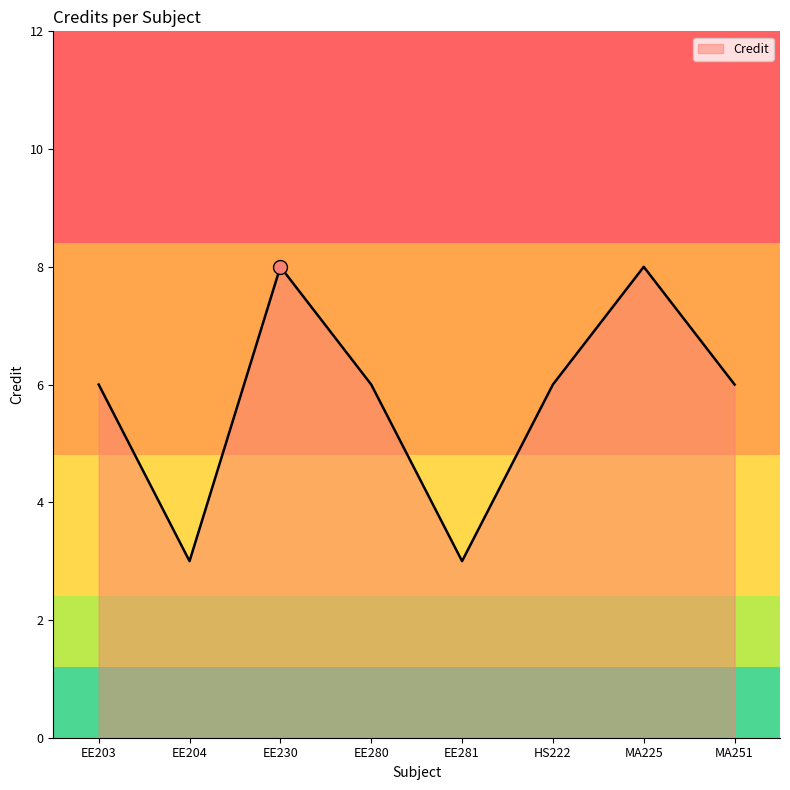

What is the sum of the values at HS222 and MA225?

14